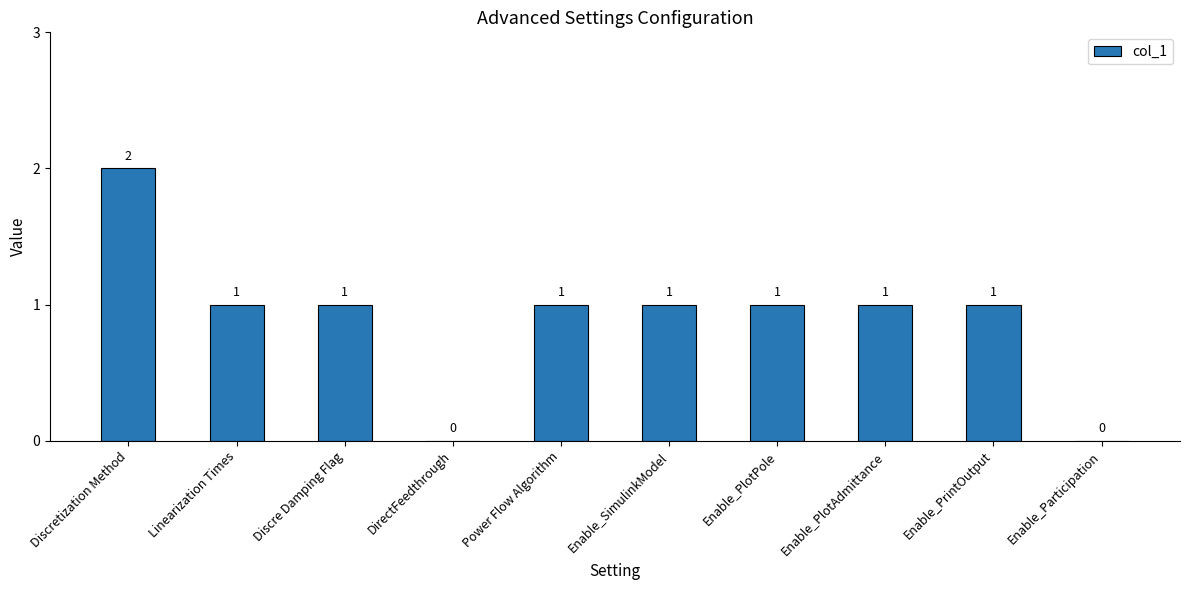

How many values are above zero?

8